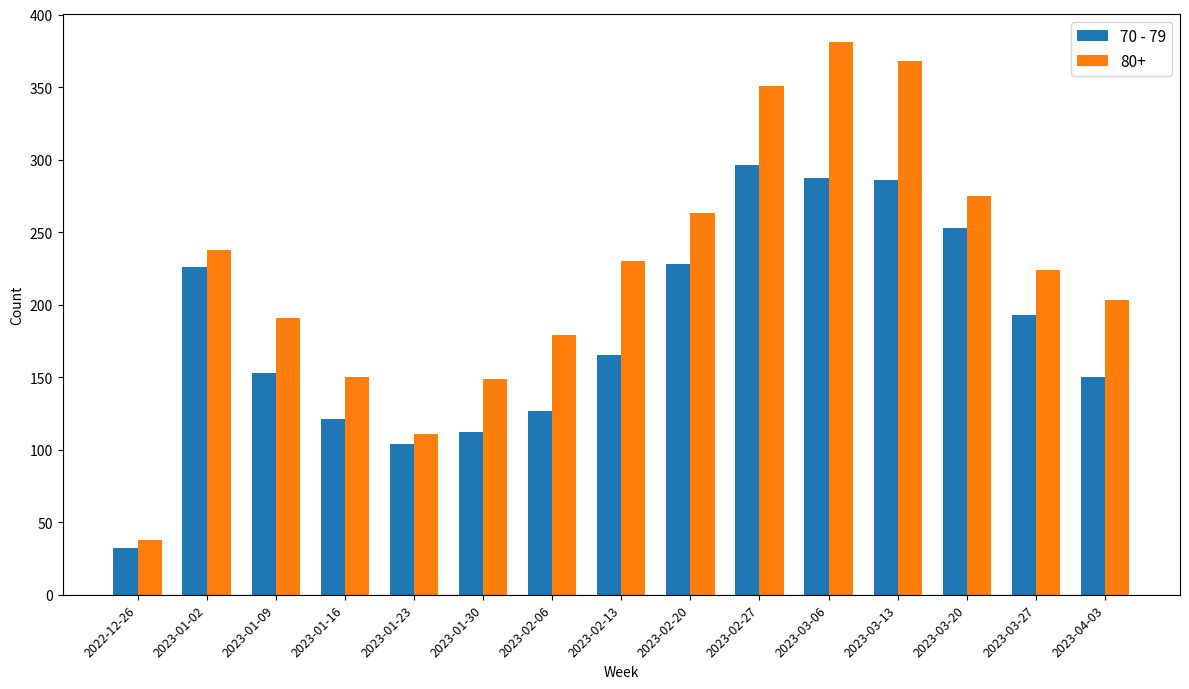

The 80+ series shows 150 at 2023-01-16. True or false?

True